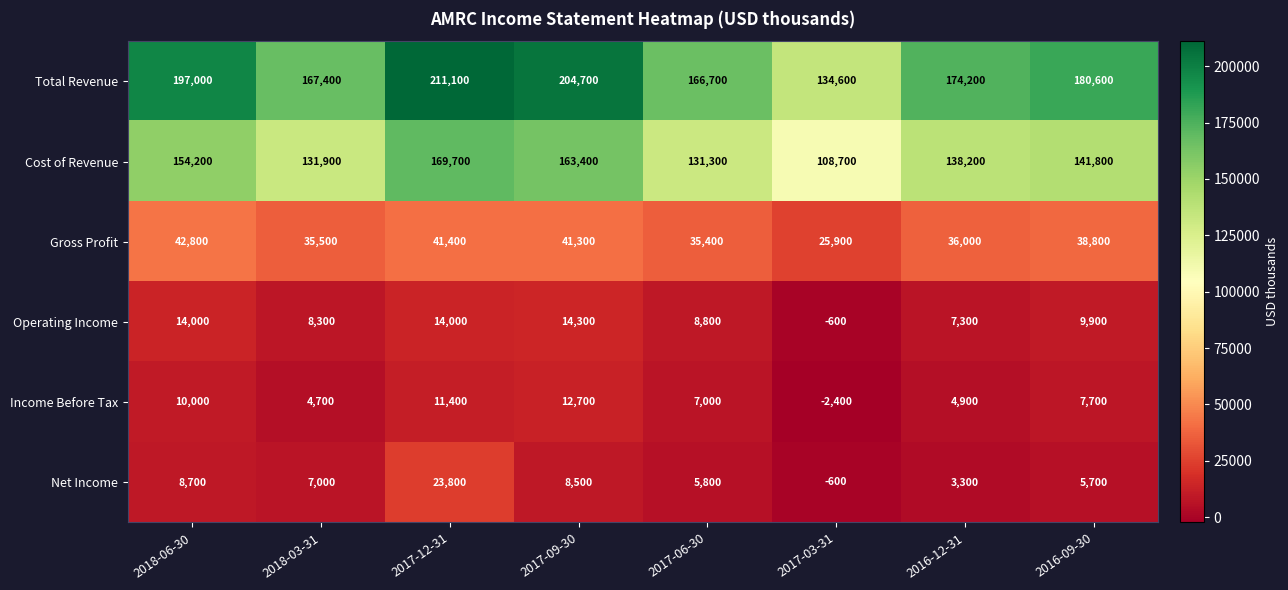

What is the difference between the highest and lowest values at 2017-09-30?

196200